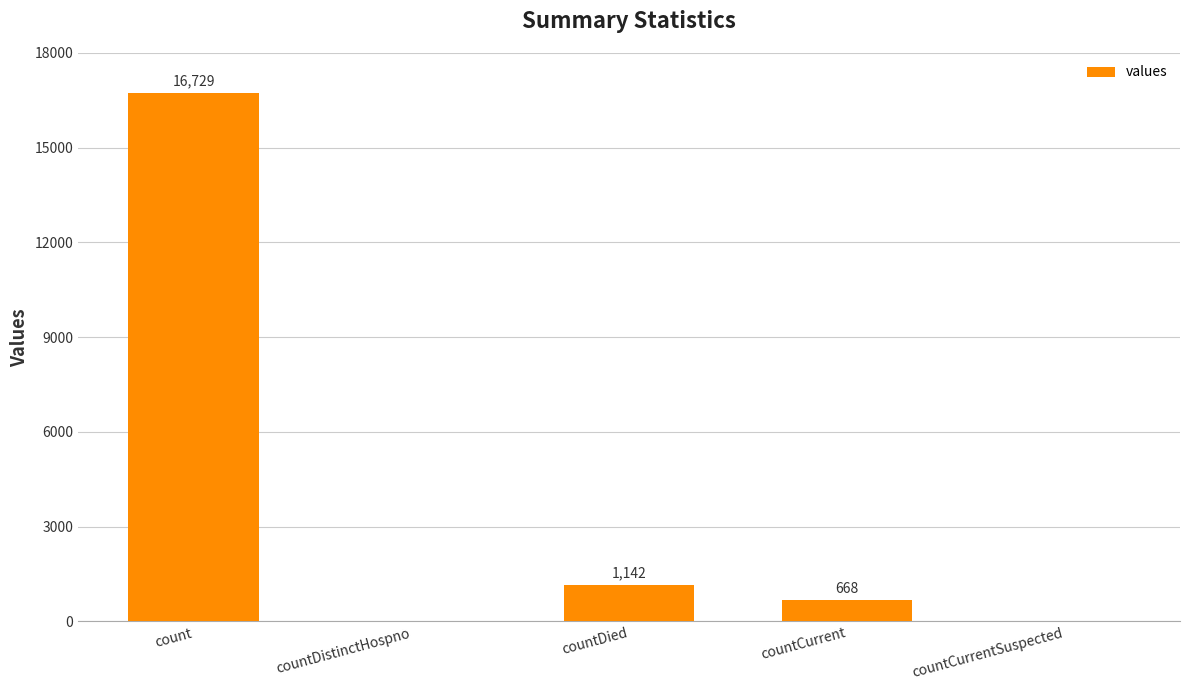

The value at countCurrentSuspected is -5958. True or false?

False